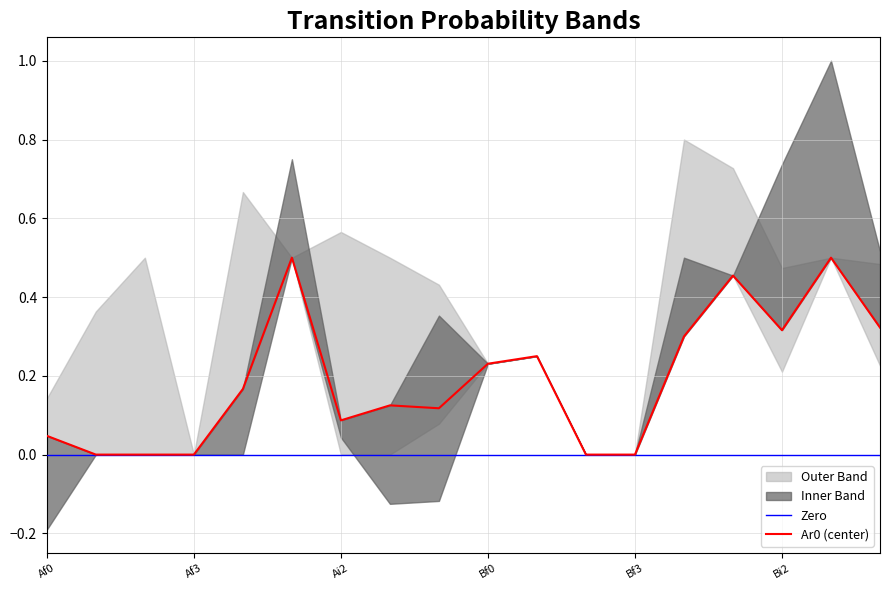

True or false: Ar0 (center) has a value of 0.1 at Ai2.

True